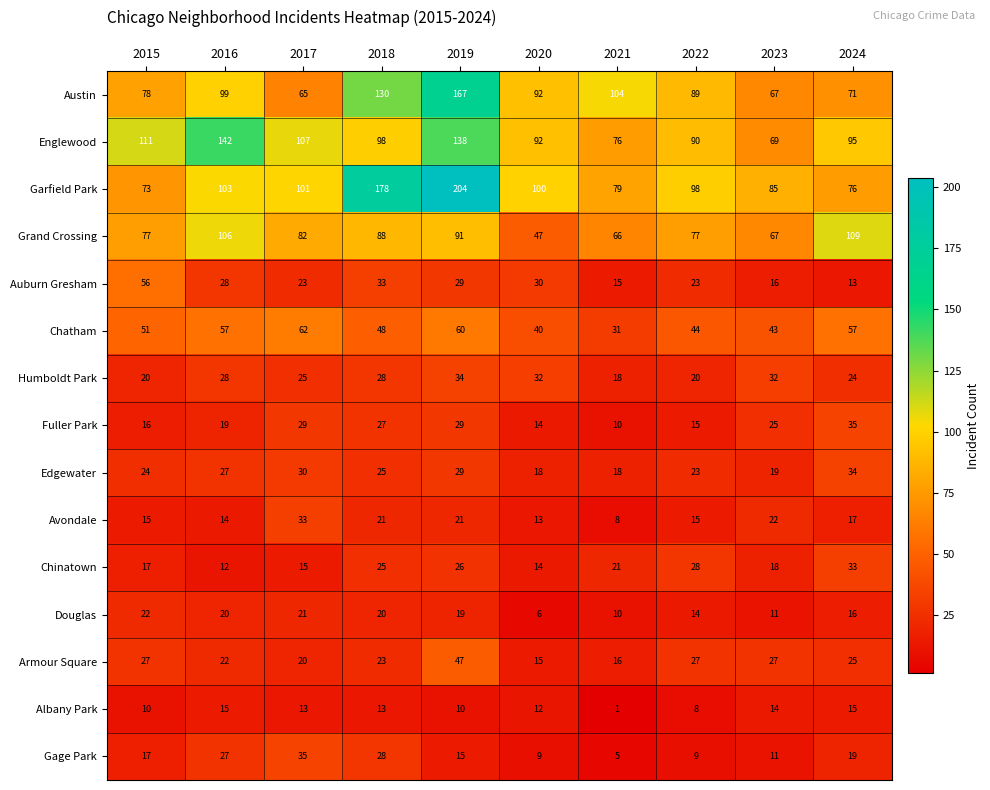

What is the sum of all Chatham values?

493